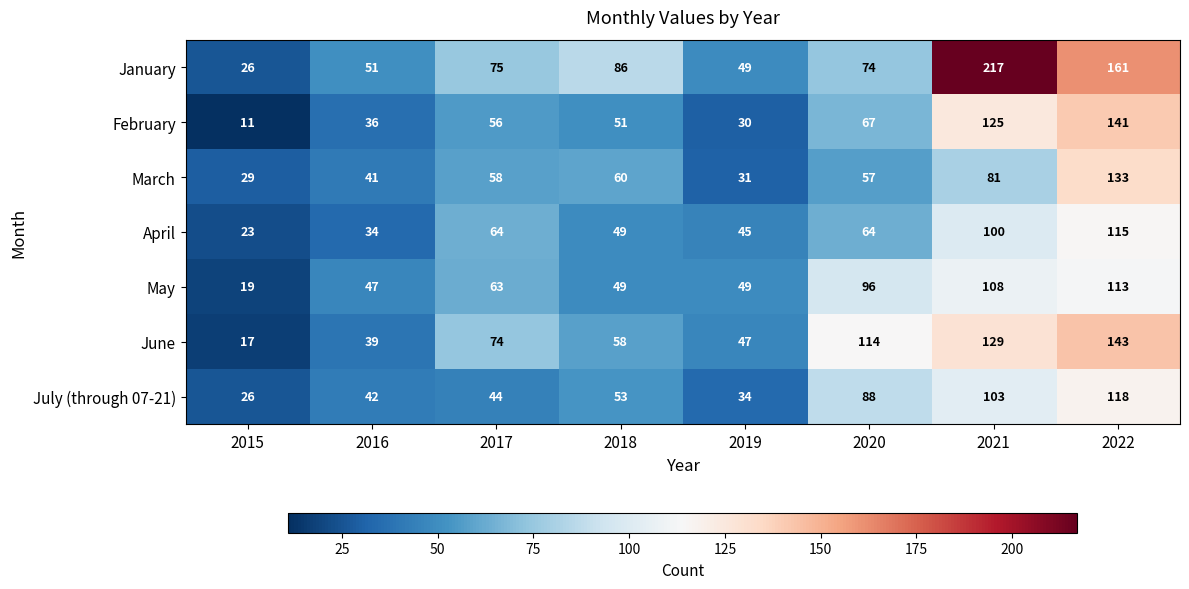

What is the spread (max minus min) of values at 2020?

57